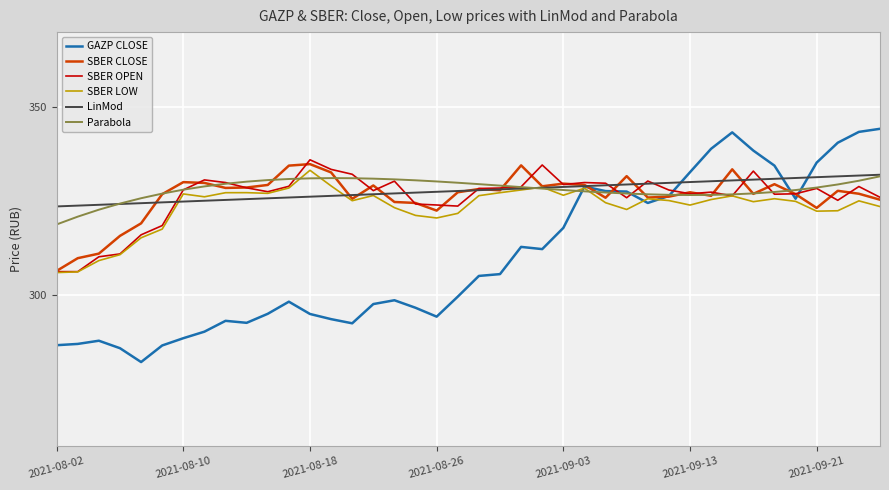

Which series has the widest spread of values?

GAZP CLOSE